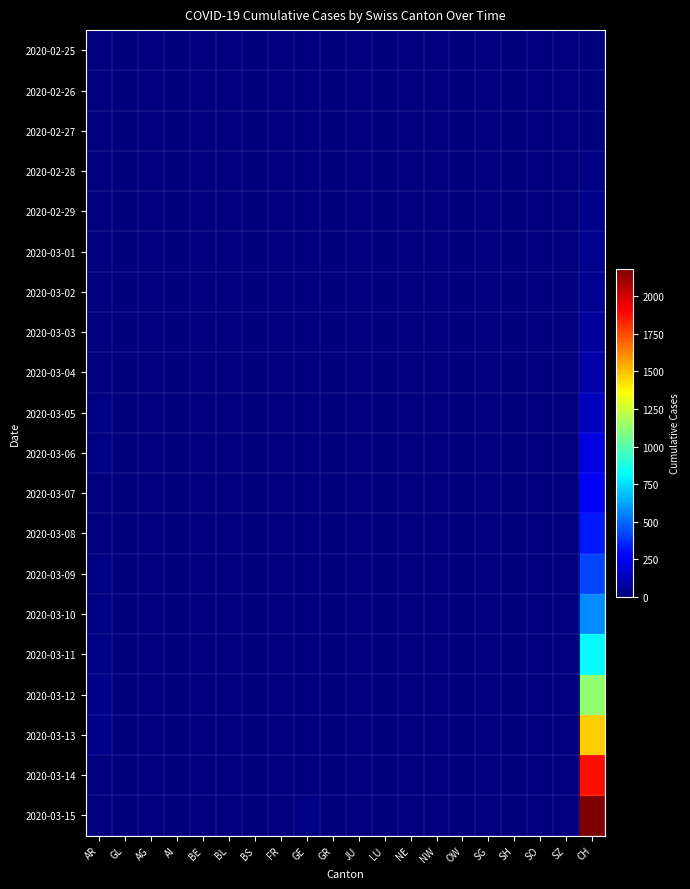

Between FR and OW, which is larger?

FR